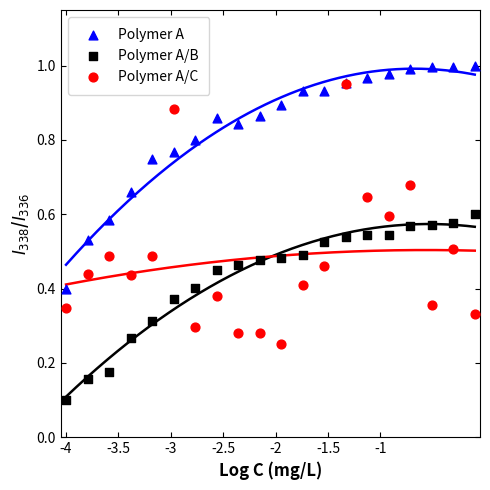

What are all the series names shown in the legend?

Polymer A, Polymer A/B, Polymer A/C